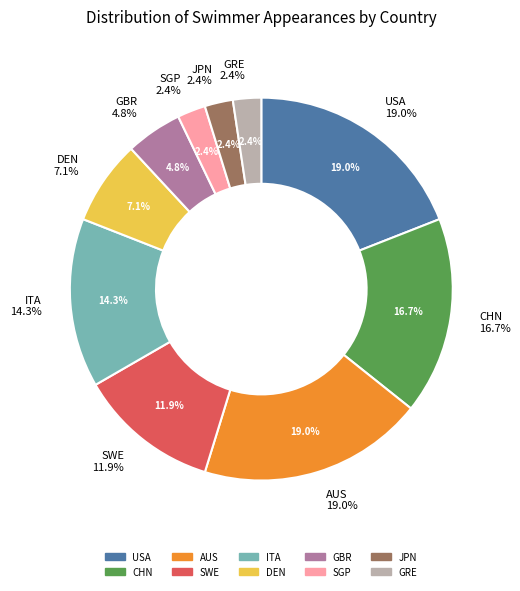

Does any single category account for the majority?

No